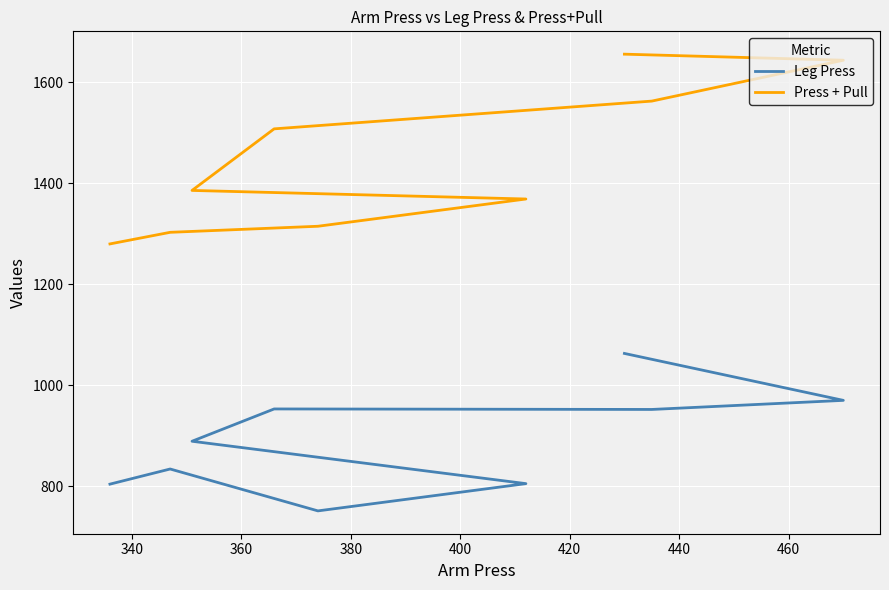

What is the sum of all Press + Pull values?

13024